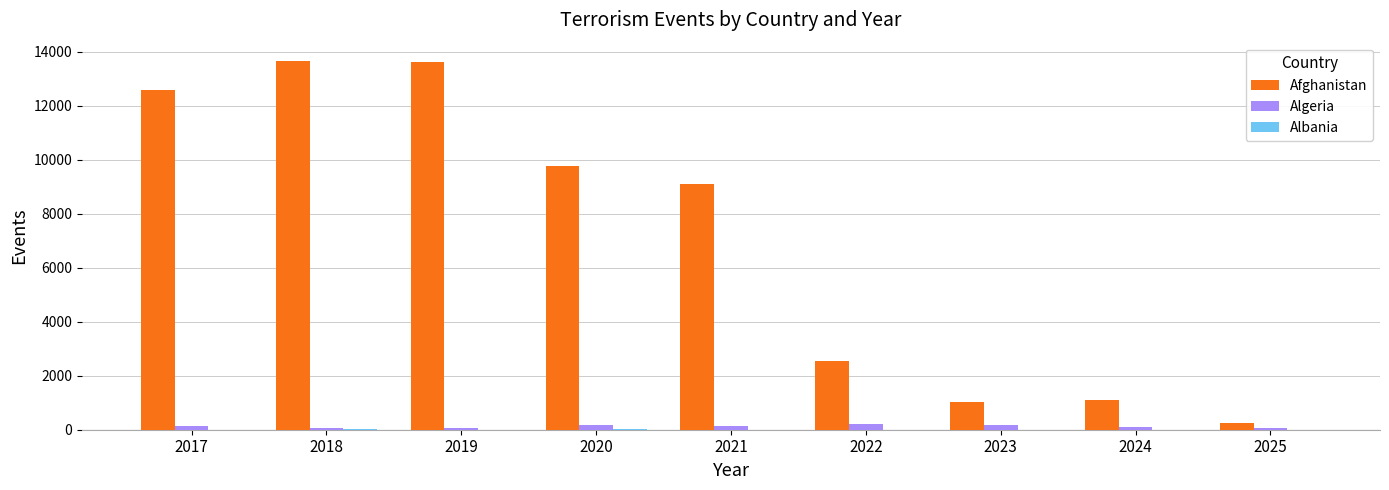

How many categories are shown in the chart?

9